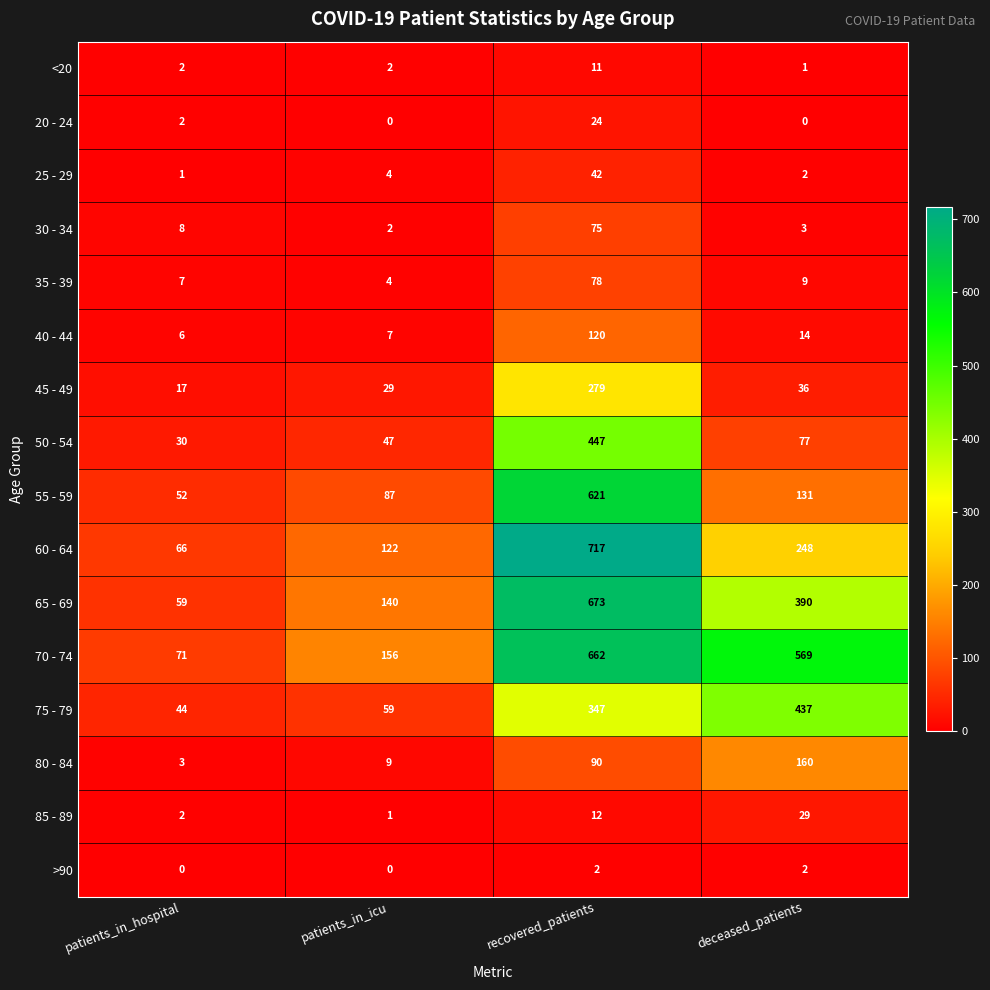

Where is 60 - 64 nearest to the value 391?

deceased_patients